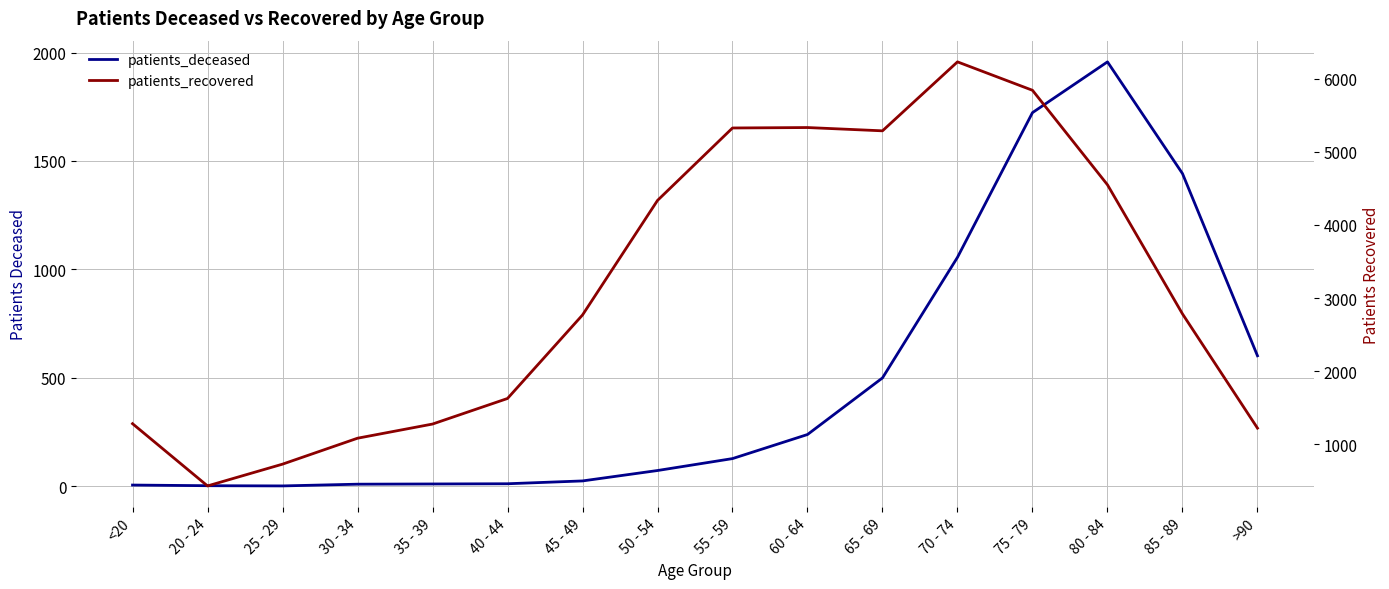

Reading right to left, what are all the values shown in this chart?

patients_deceased: 602	1442	1957	1723	1056	500	239	128	73	25	12	11	10	2	3	6
patients_recovered: 1219	2783	4550	5844	6233	5289	5334	5328	4336	2768	1625	1275	1081	726	428	1280